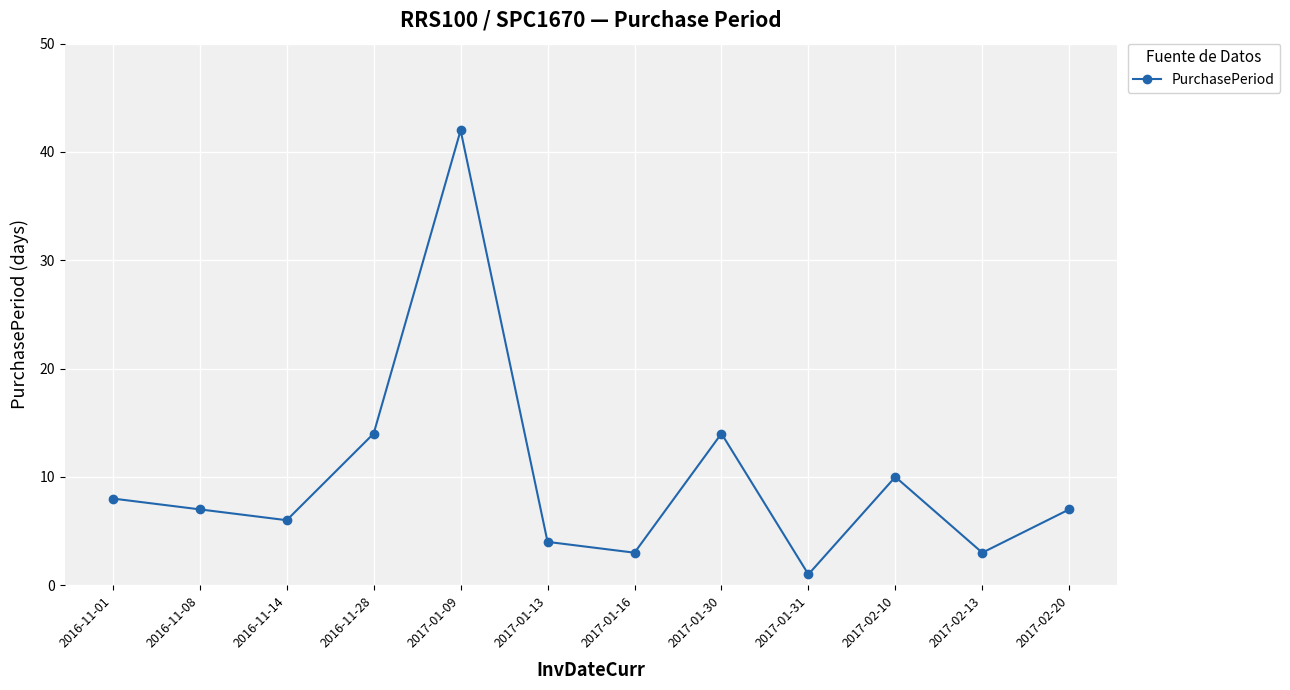

What is the label of the 12th point from the right?

2016-11-01